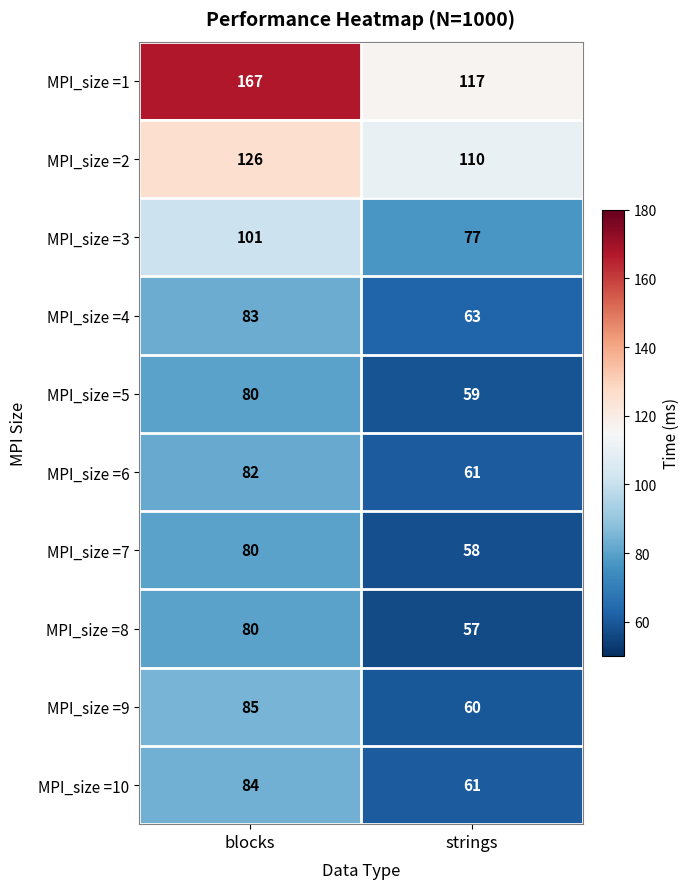

What is the approximate value of MPI_size =3 at strings, to the nearest 10?

80